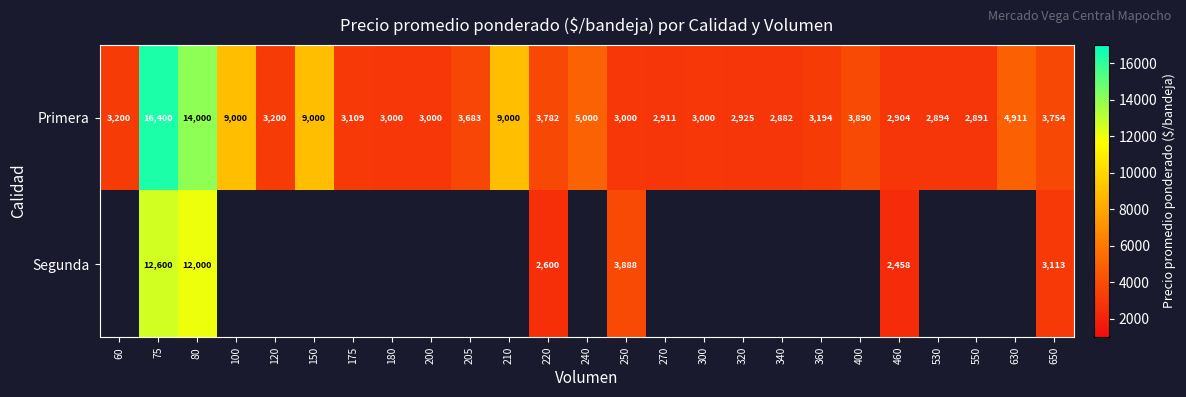

Count the number of categories in the chart.

25